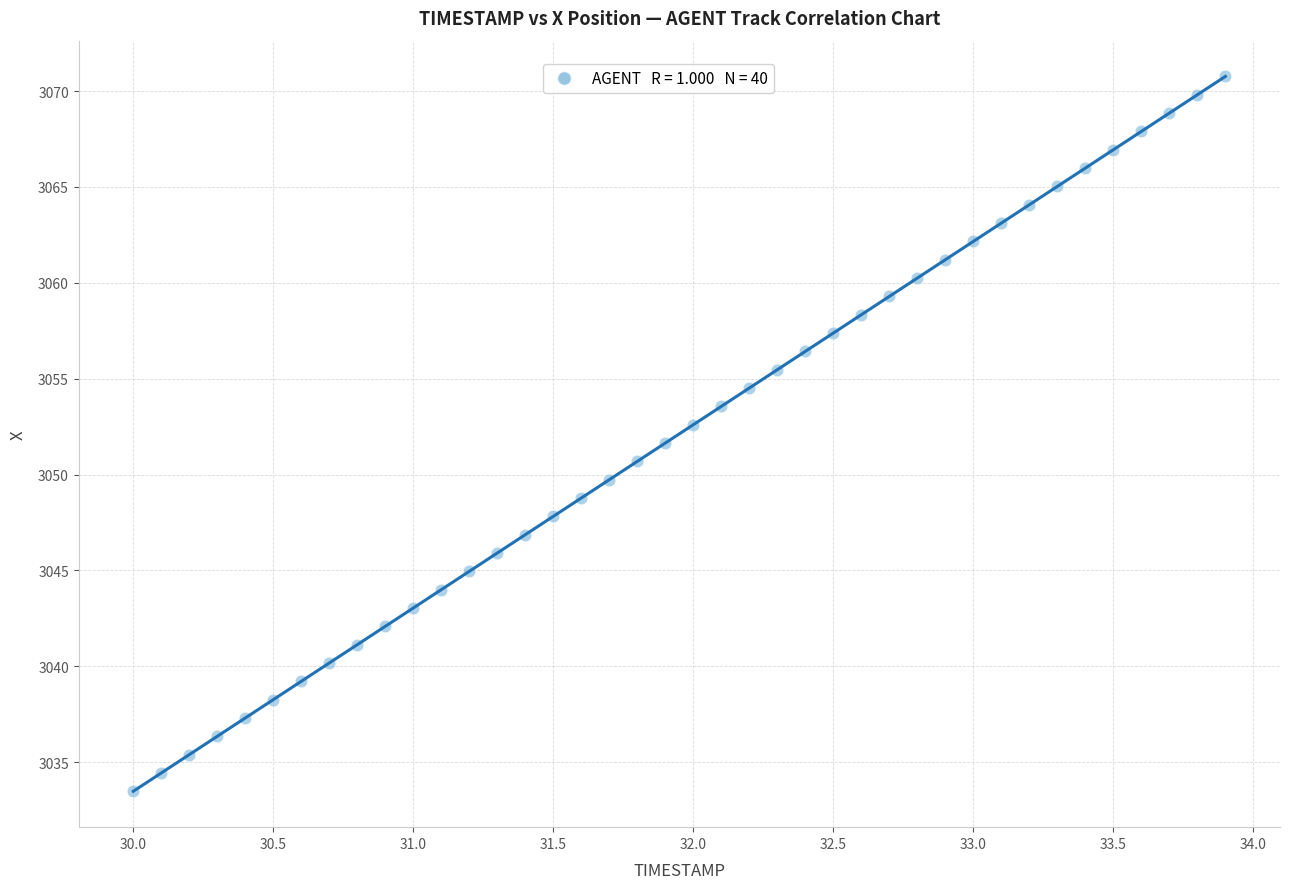

What is the range of Y values (max minus min)?

37.3